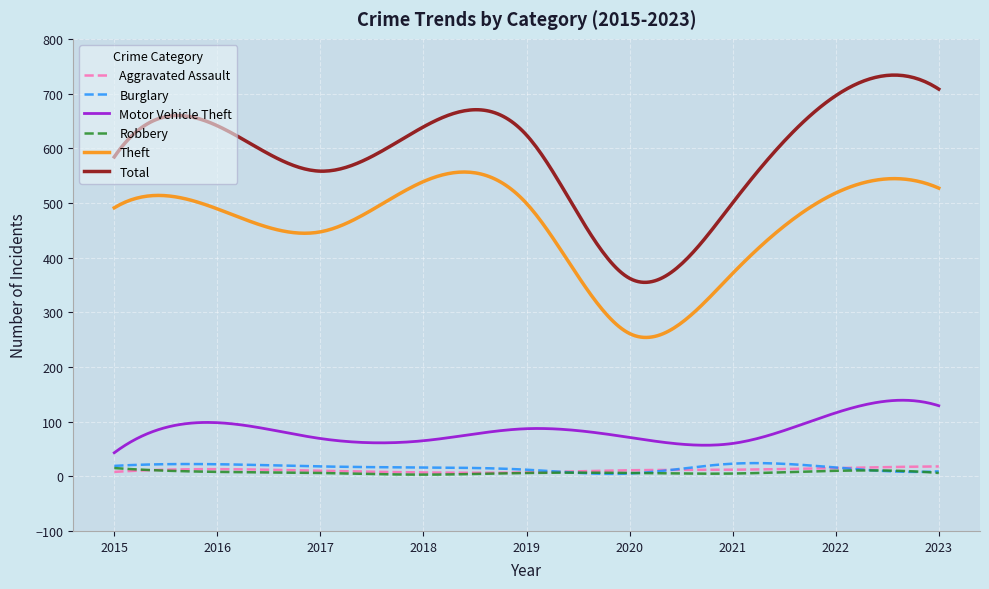

True or false: Motor Vehicle Theft and Total cross at least once.

False